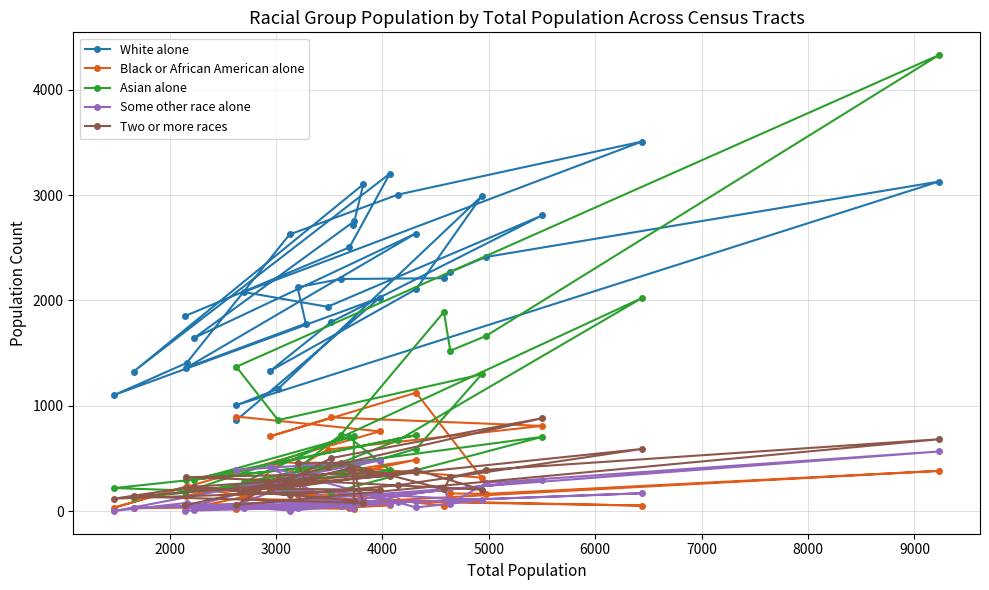

What is the maximum value shown in the chart?

4328